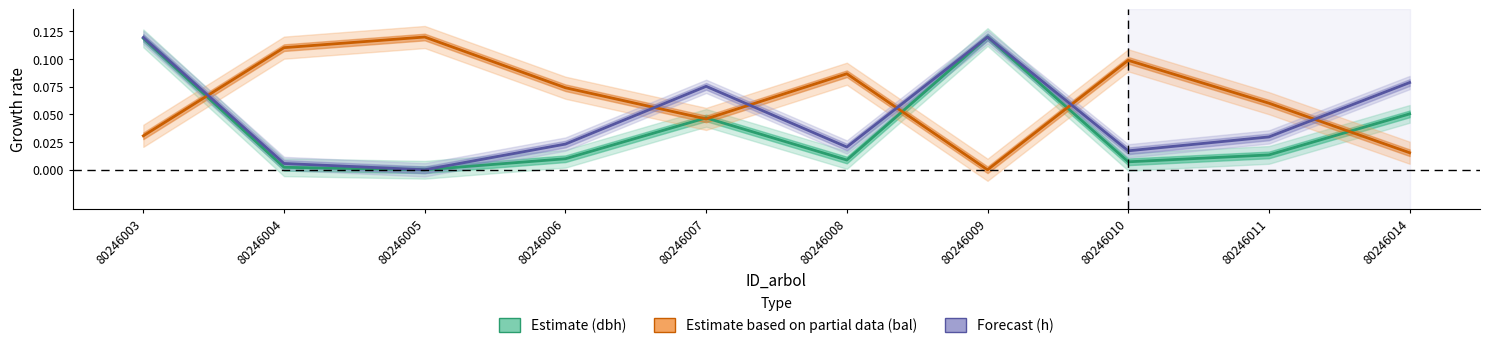

The value of Estimate based on partial data (bal) at 80246008 is 0.1. True or false?

False